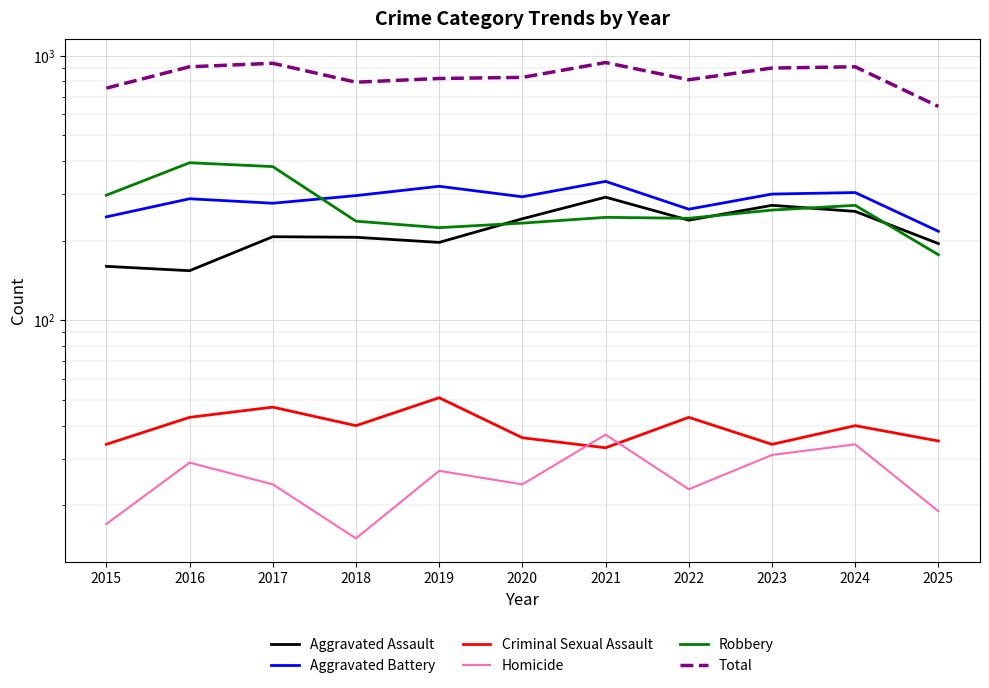

Reading right to left, extract all data points from this chart.

Aggravated Assault: 2025=195	2024=258	2023=272	2022=239	2021=292	2020=242	2019=197	2018=206	2017=207	2016=154	2015=160
Aggravated Battery: 2025=217	2024=304	2023=300	2022=263	2021=335	2020=293	2019=321	2018=296	2017=277	2016=288	2015=246
Criminal Sexual Assault: 2025=35	2024=40	2023=34	2022=43	2021=33	2020=36	2019=51	2018=40	2017=47	2016=43	2015=34
Homicide: 2025=19	2024=34	2023=31	2022=23	2021=37	2020=24	2019=27	2018=15	2017=24	2016=29	2015=17
Robbery: 2025=177	2024=272	2023=261	2022=243	2021=245	2020=233	2019=224	2018=237	2017=381	2016=394	2015=297
Total: 2025=643	2024=908	2023=898	2022=811	2021=942	2020=828	2019=820	2018=794	2017=936	2016=908	2015=754